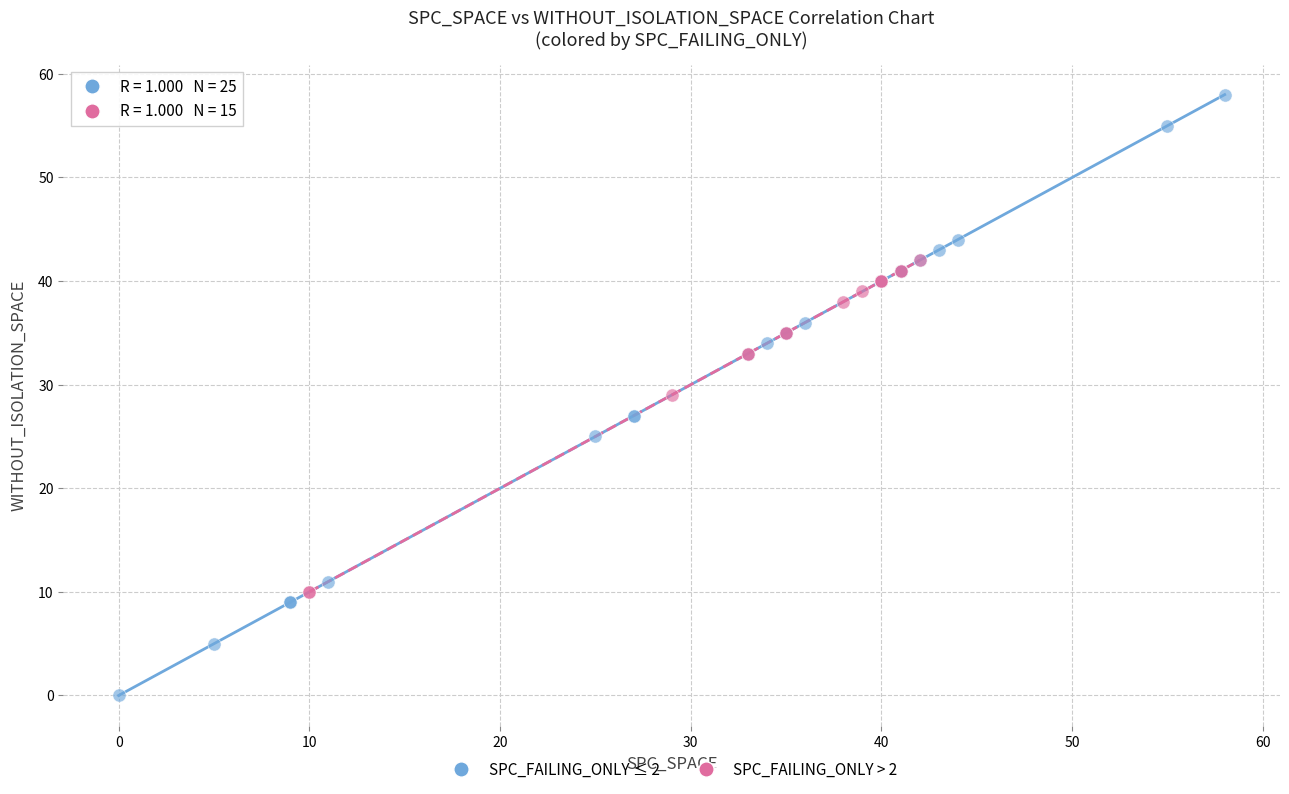

Which series reaches the maximum Y coordinate?

SPC_FAILING_ONLY ≤ 2